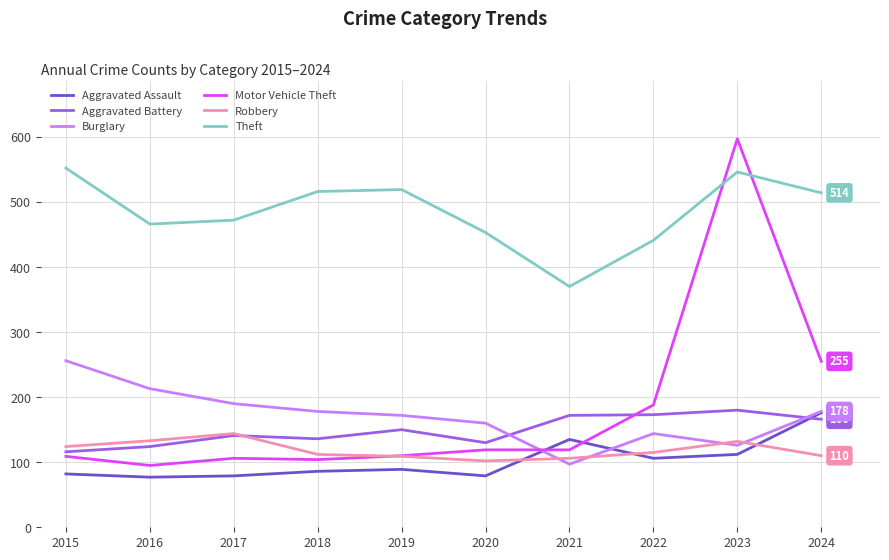

At which category is the sum across all series the highest?

2023